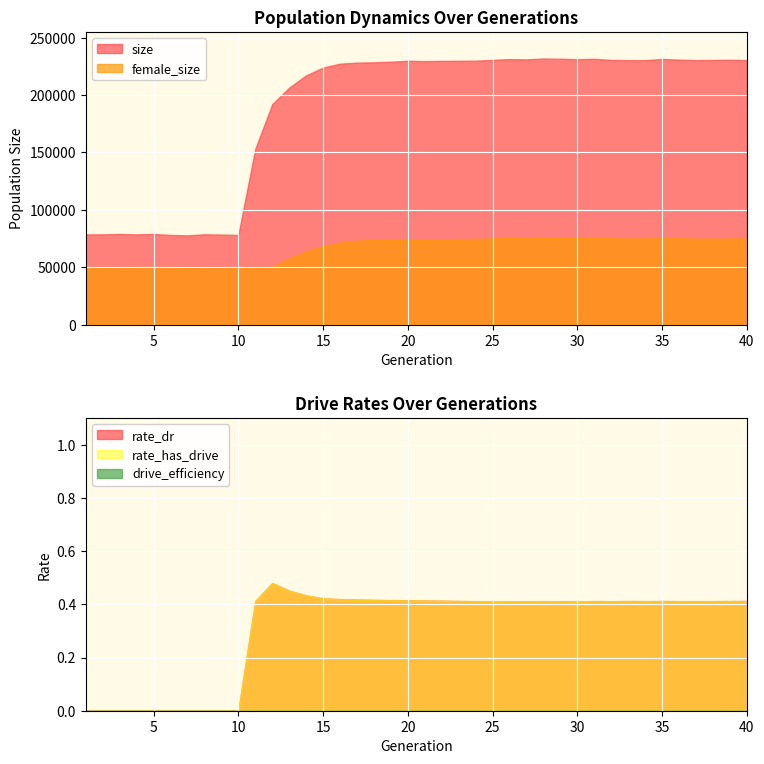

Does the chart display data point markers on the line(s)?

No